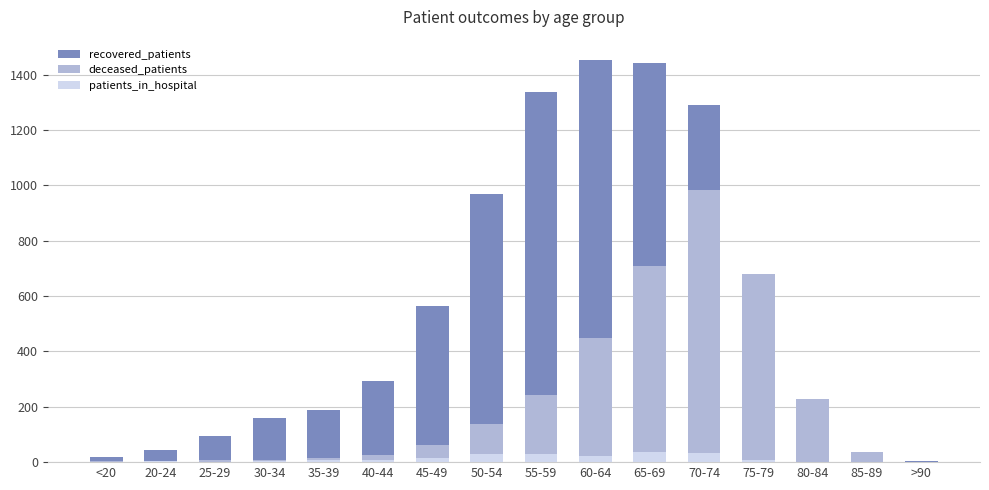

Between 75-79 and 35-39, which is larger?

75-79